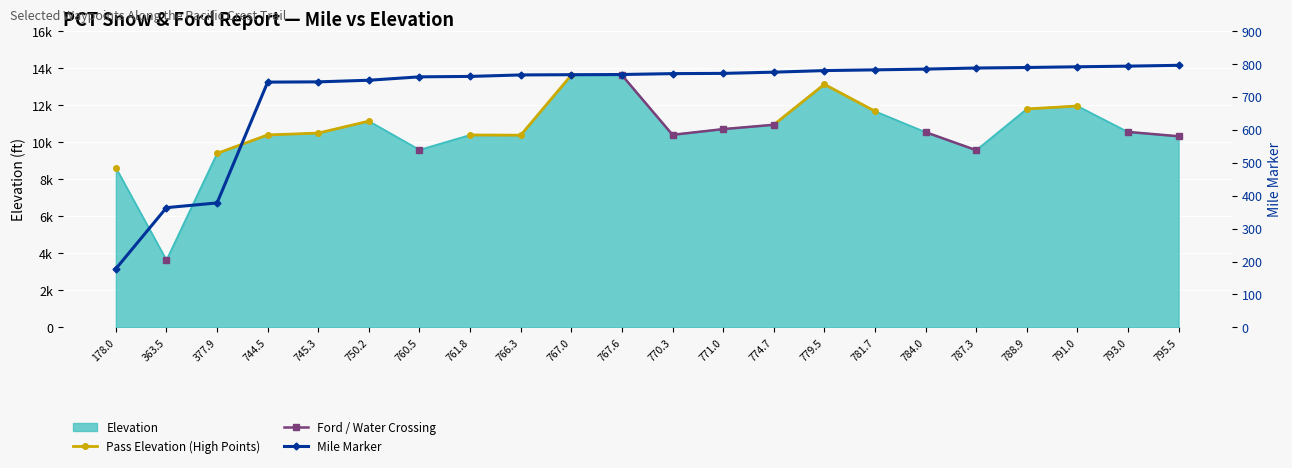

What is the difference between the second highest and minimum values in the Mile Marker series?

615.0